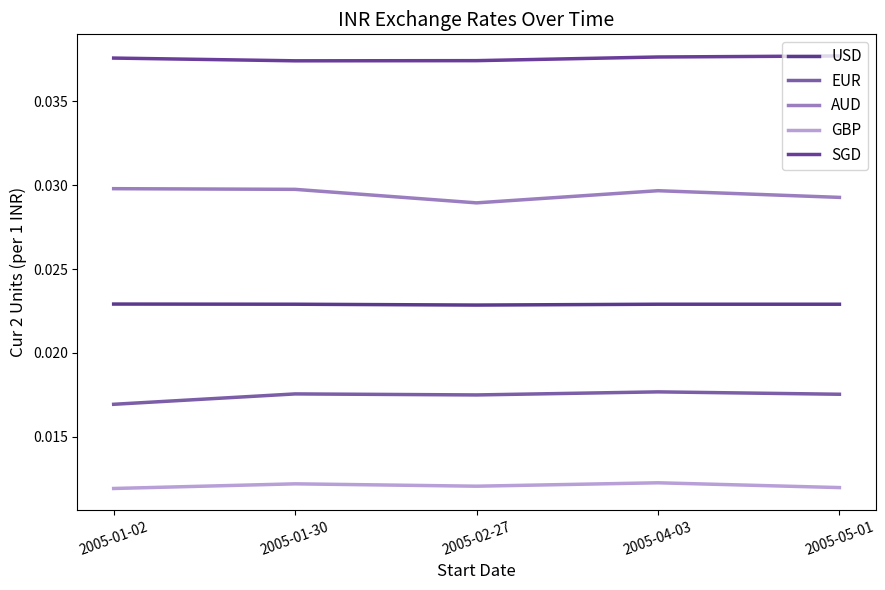

Which label corresponds to the smallest value in the chart?

2005-01-02